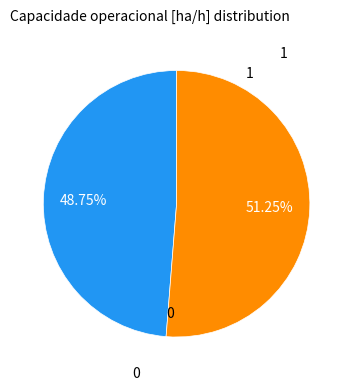

To the nearest percent, what is the average slice percentage?

50%